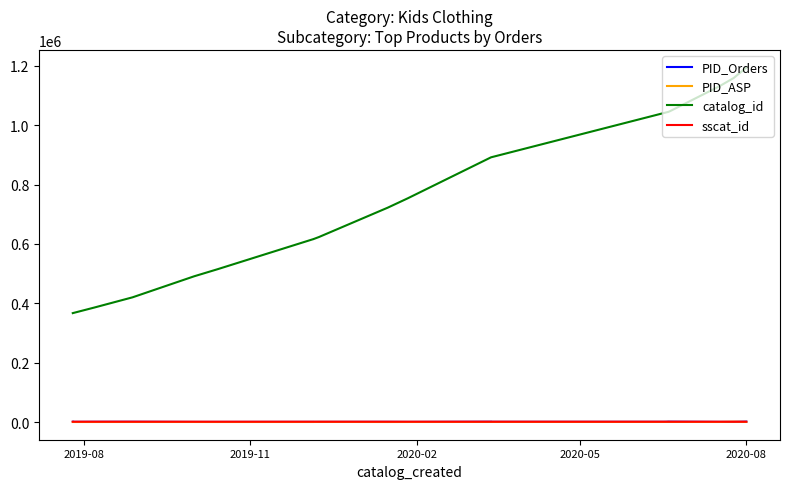

At how many categories does at least one series exceed 350299?

20